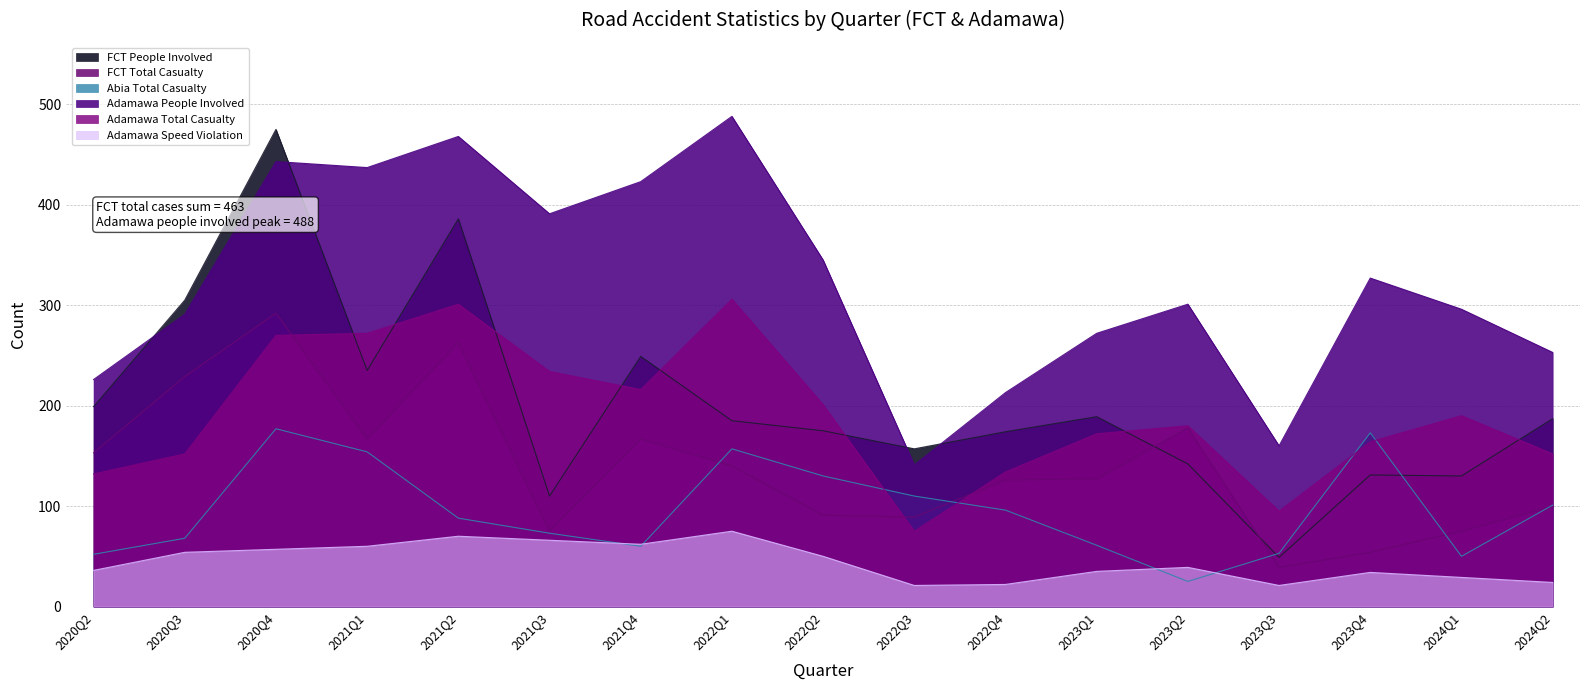

What is the difference between the maximum and minimum values in the FCT People Involved series?

426